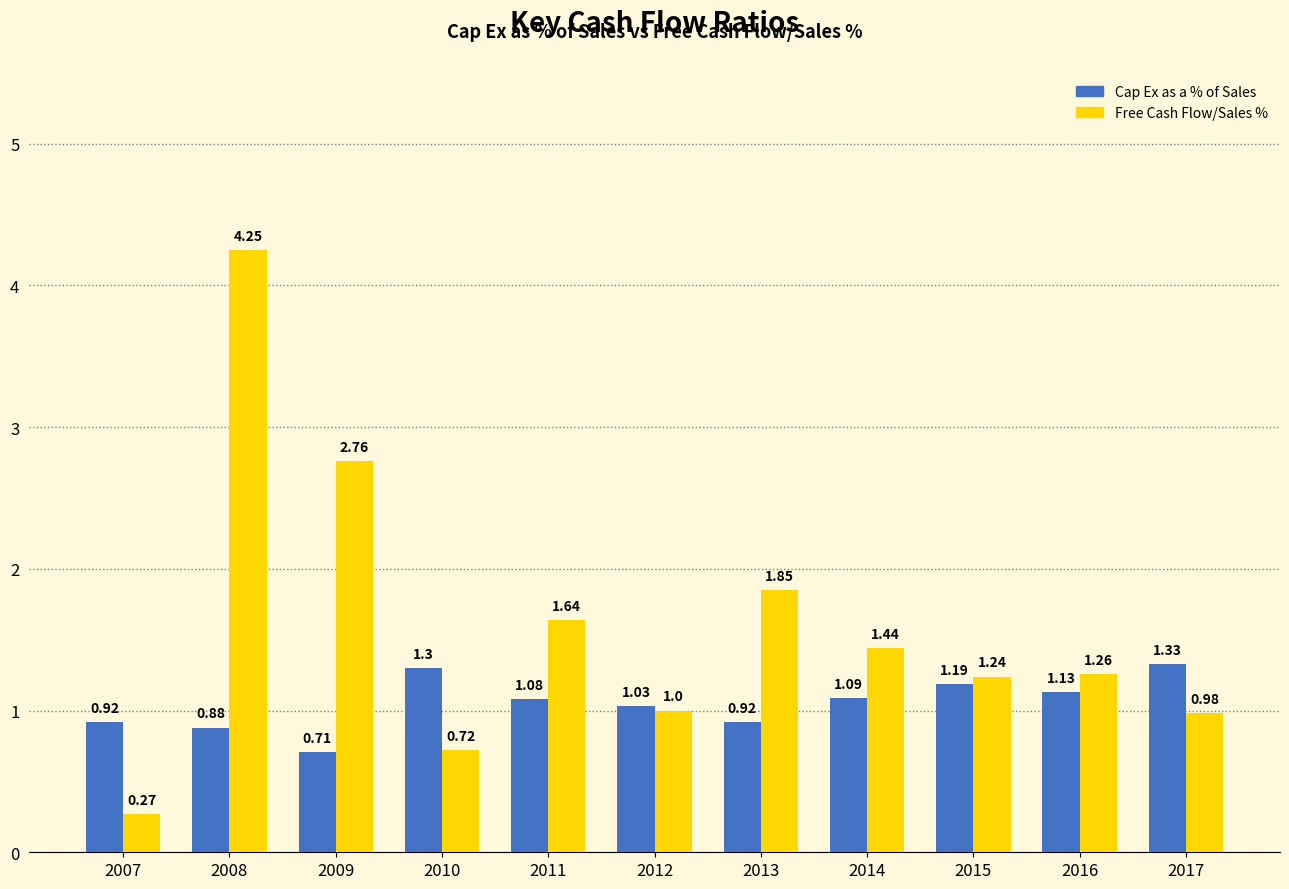

Is the value of Cap Ex as a % of Sales at 2012 greater than the value of Free Cash Flow/Sales % at 2013?

No